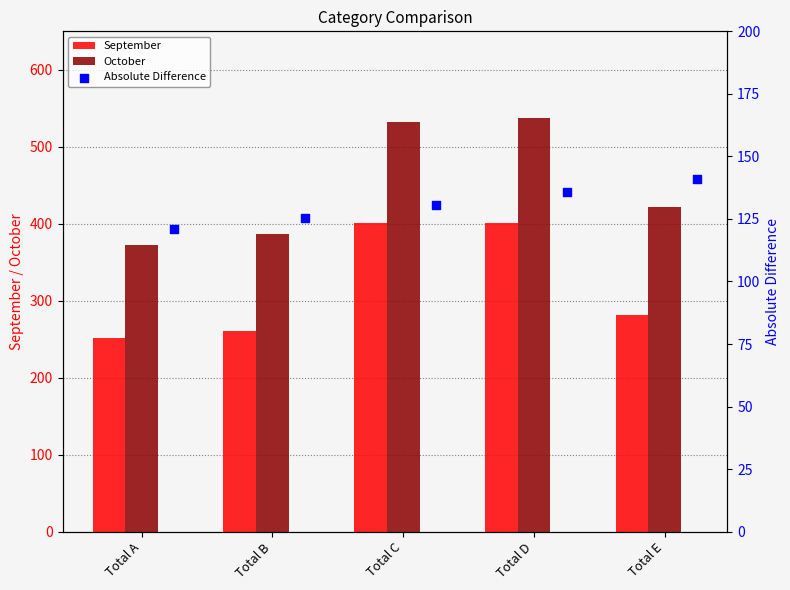

Is the value of October at Total A greater than the value of September at Total C?

No